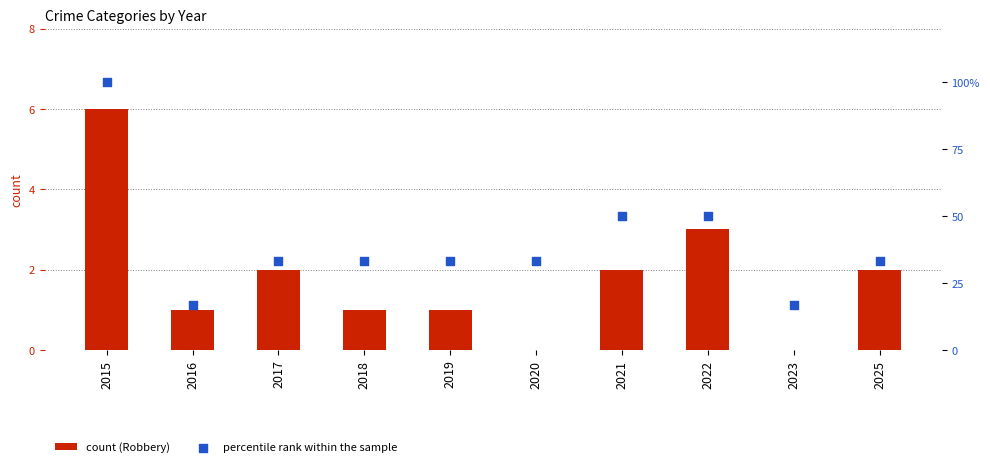

What are all the series names shown in the legend?

count (Robbery), percentile rank within the sample